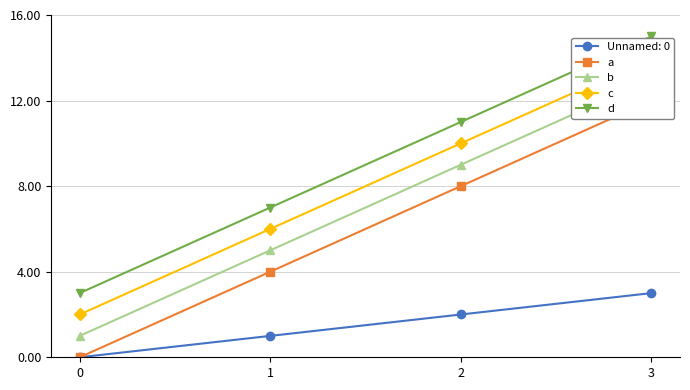

How many lines are shown in the chart?

4